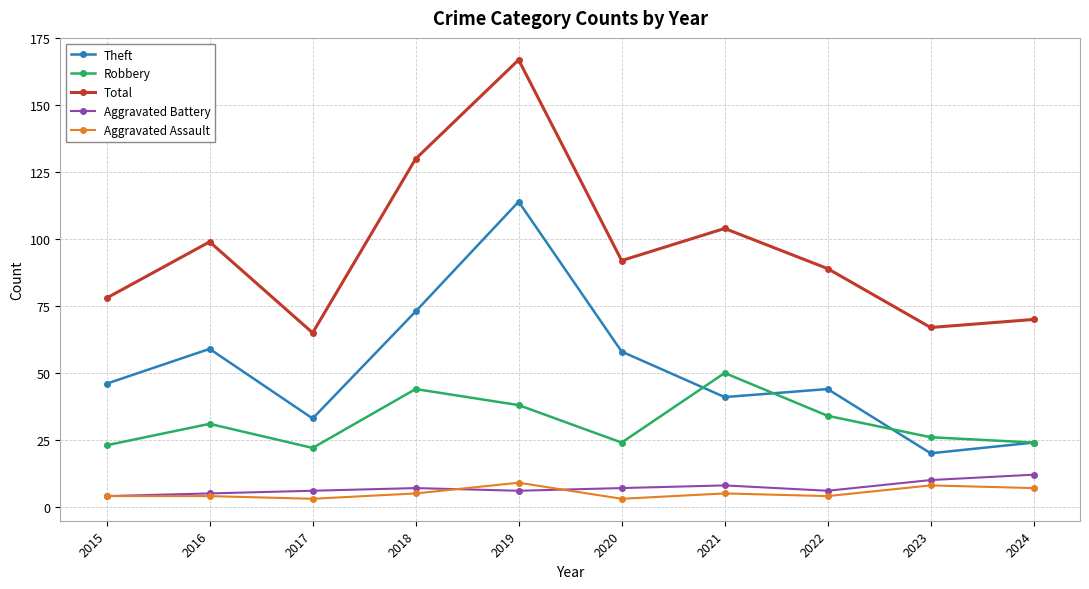

At which category is the sum across all series the highest?

2019